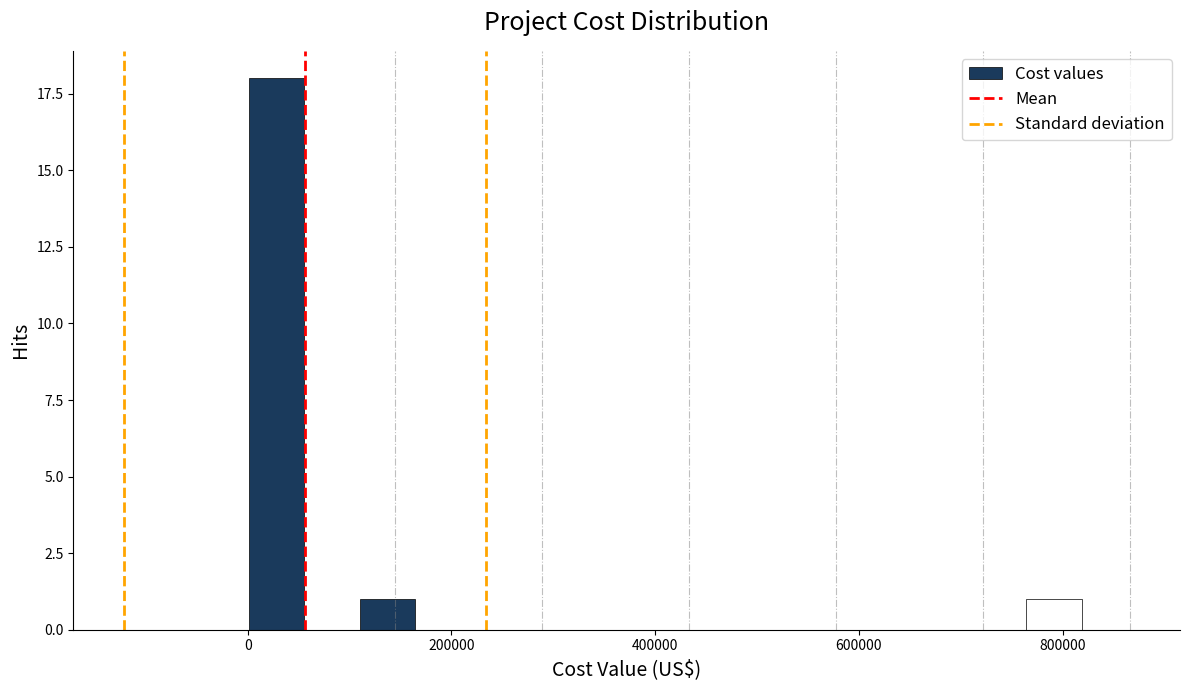

Around what value on the x-axis is the tallest bar? Give the approximate position of its centre, as read against the axis.

20000